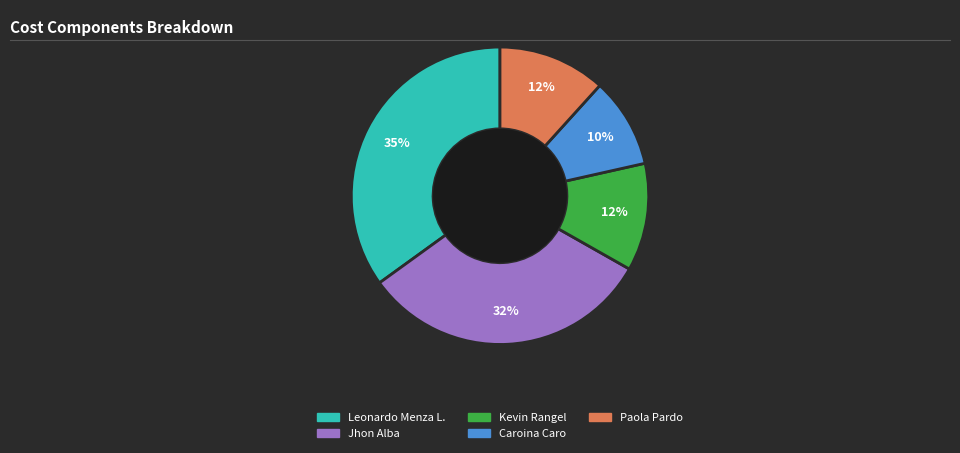

Is it true that Jhon Alba is 23% of the pie?

False